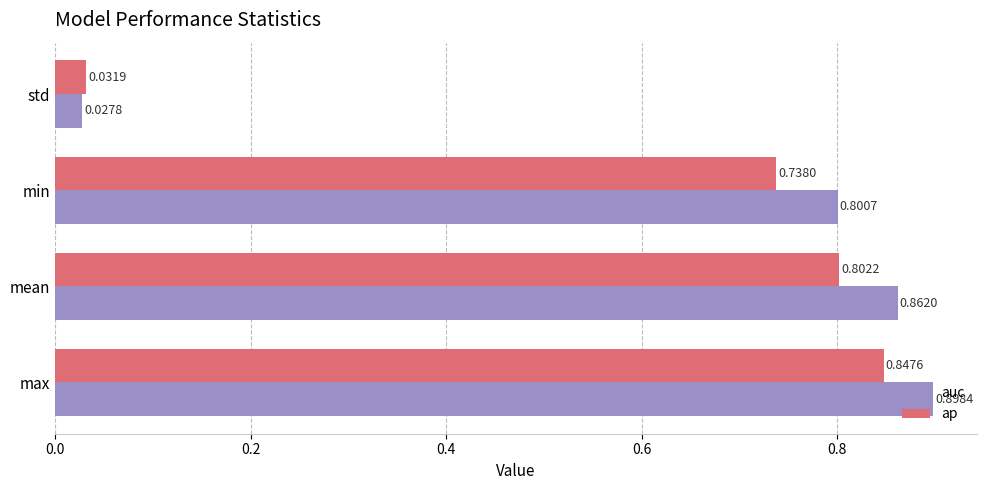

What is the sum of the ap values at mean and min?

1.5